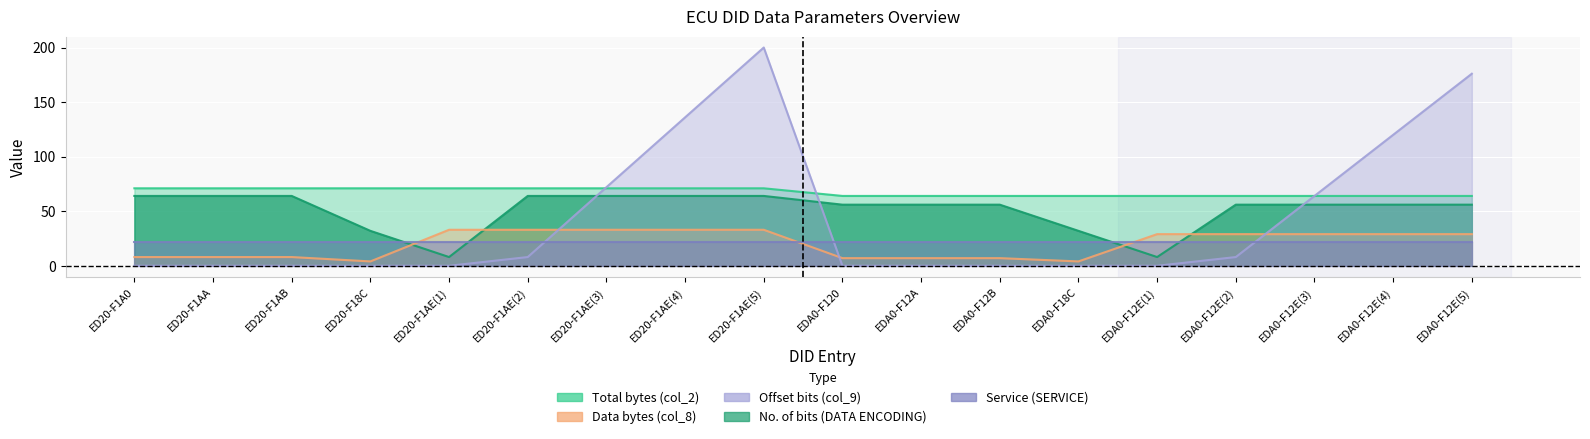

At how many categories does at least one series exceed 177?

1